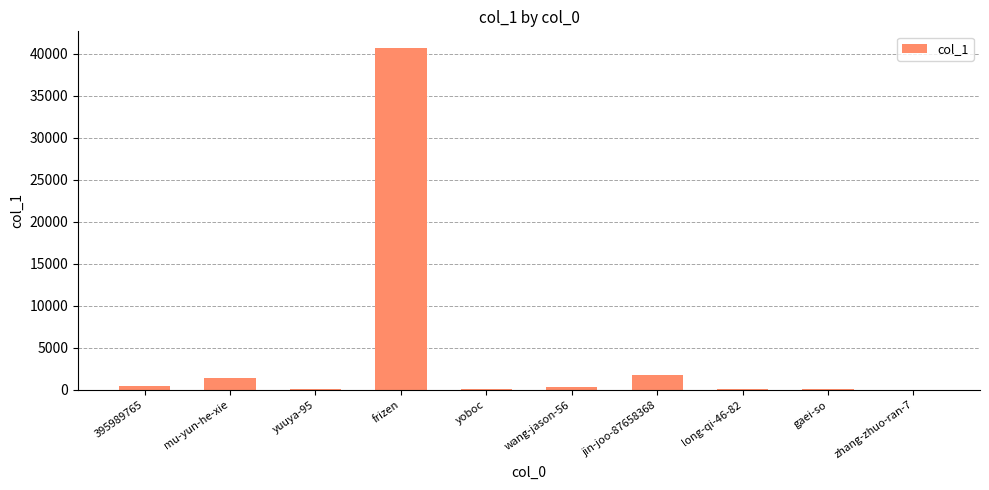

Which label corresponds to the largest value in the chart?

frizen